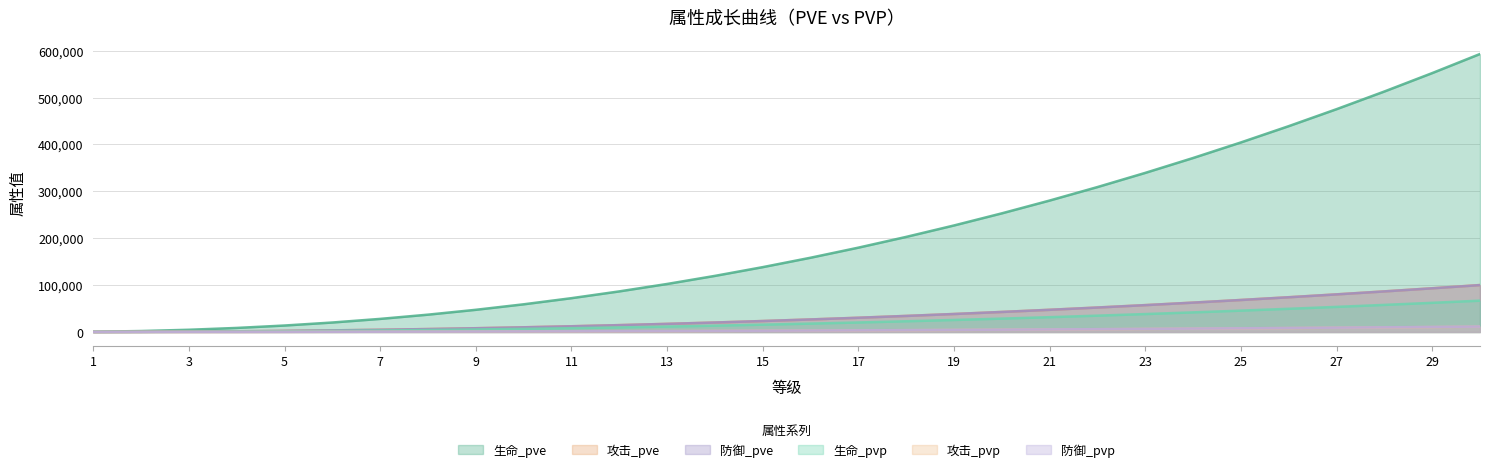

Reading left to right, extract all data points from this chart.

生命_pve: 468	2010	4710	8618	13770	20194	27914	36949	47317	59035	72117	86575	102423	119670	138327	158404	179911	202856	227247	253092	280399	309174	339425	371159	404380	439097	475313	513036	552271	593022
攻击_pve: 79	339	795	1455	2325	3410	4714	6239	7990	9969	12178	14620	17296	20209	23360	26750	30382	34257	38376	42741	47352	52212	57321	62680	68290	74153	80269	86640	93265	100147
防御_pve: 79	339	794	1453	2322	3406	4708	6232	7981	9957	12164	14603	17276	20185	23332	26718	30346	34216	38330	42690	47296	52149	57252	62605	68208	74064	80173	86536	93154	100027
生命_pvp: 52	226	530	970	1550	2274	3143	4161	5328	6648	8121	9749	11534	13476	15578	17839	20261	22845	25591	28502	31577	34818	38225	41798	45540	49449	53528	57776	62195	66784
攻击_pvp: 8	38	89	163	261	384	530	702	899	1122	1371	1646	1947	2275	2630	3012	3421	3858	4321	4813	5332	5880	6455	7058	7690	8350	9039	9757	10503	11278
防御_pvp: 9	38	91	167	267	391	541	716	917	1144	1398	1678	1986	2320	2682	3071	3488	3933	4406	4907	5437	5995	6582	7197	7841	8514	9217	9948	10709	11499